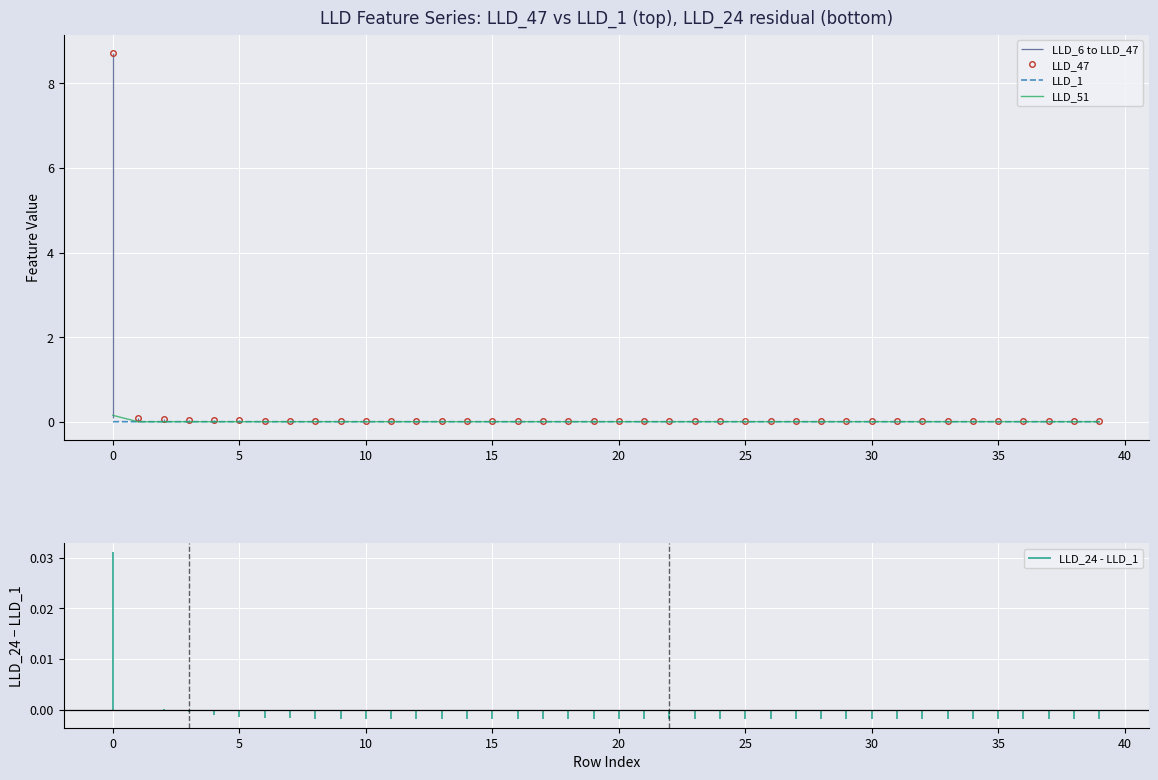

True or false: LLD_47 has a value of 0.0 at 20.

True